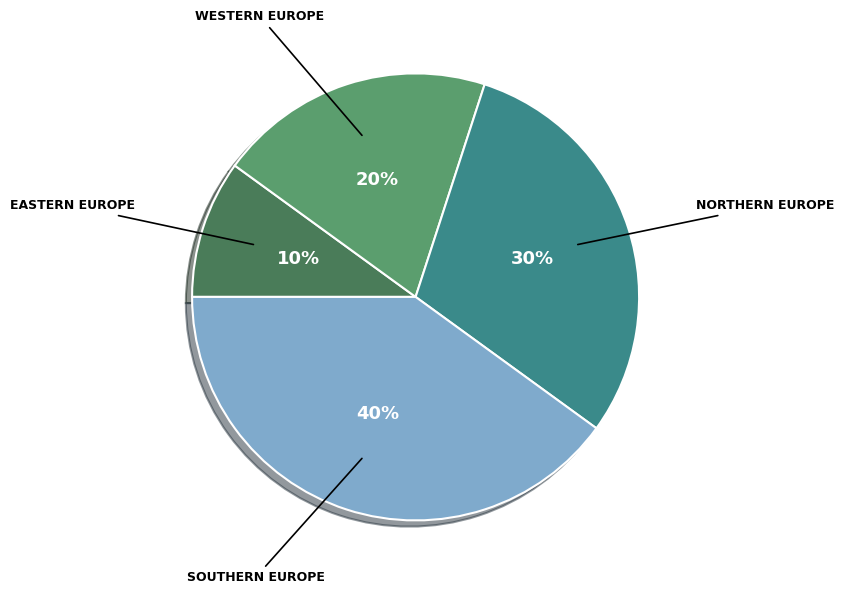

To the nearest percent, what is the average slice percentage?

25%